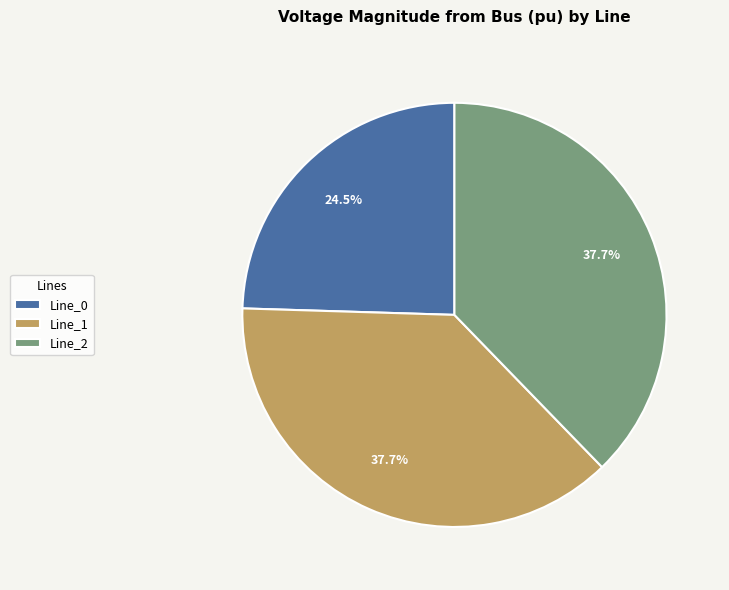

Is there a majority slice in this chart?

No